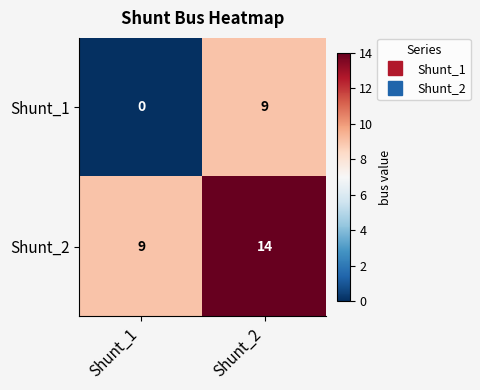

At how many categories does at least one series exceed 7?

2